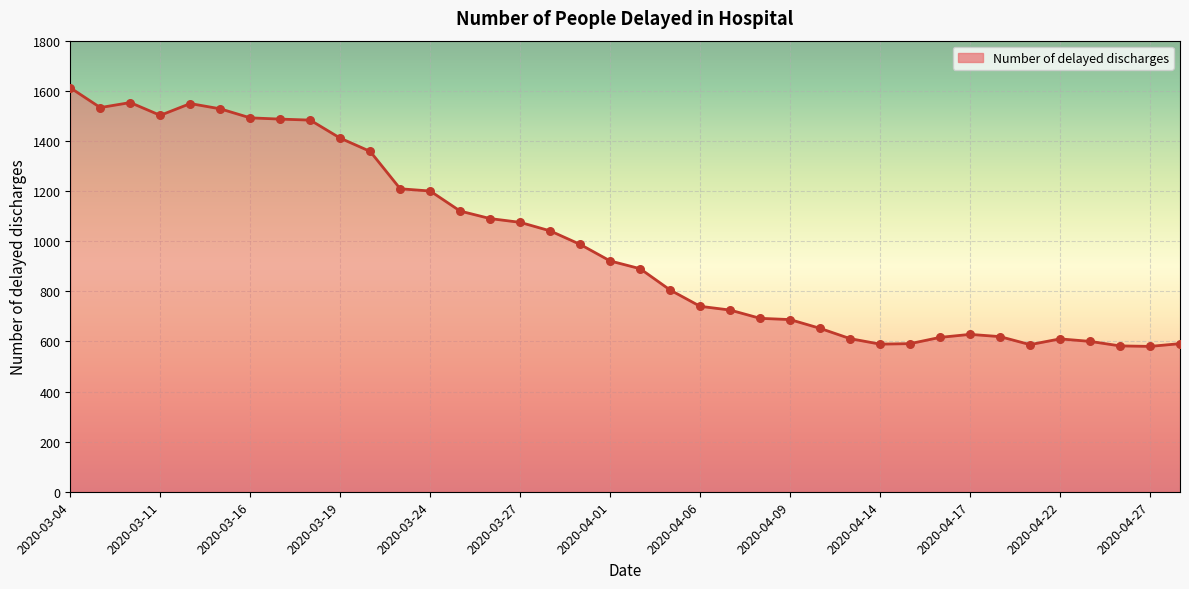

What is the maximum value shown in the chart?

1612